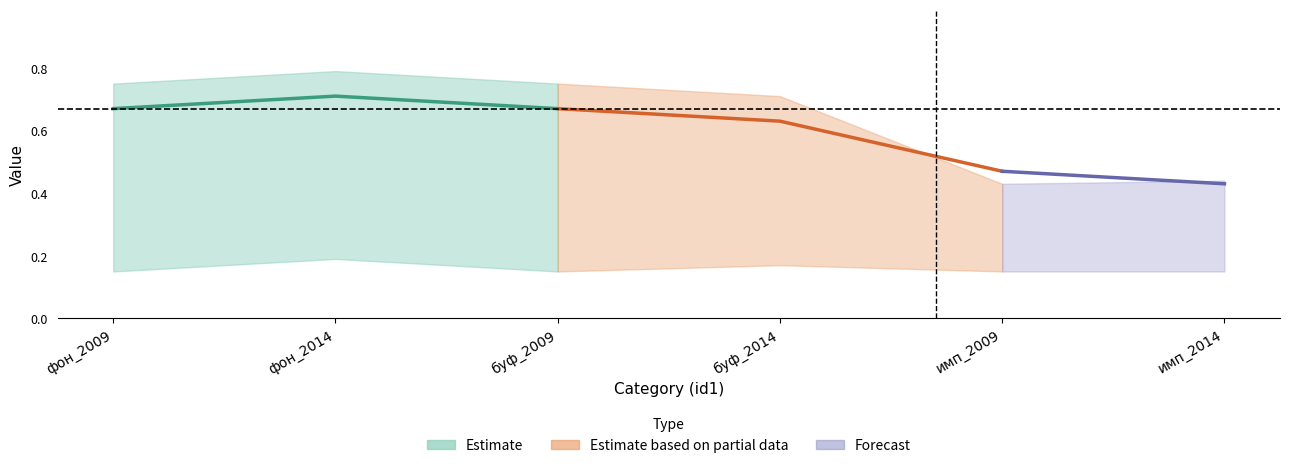

At which category does буф_2014 reach its first local valley?

буф_2009